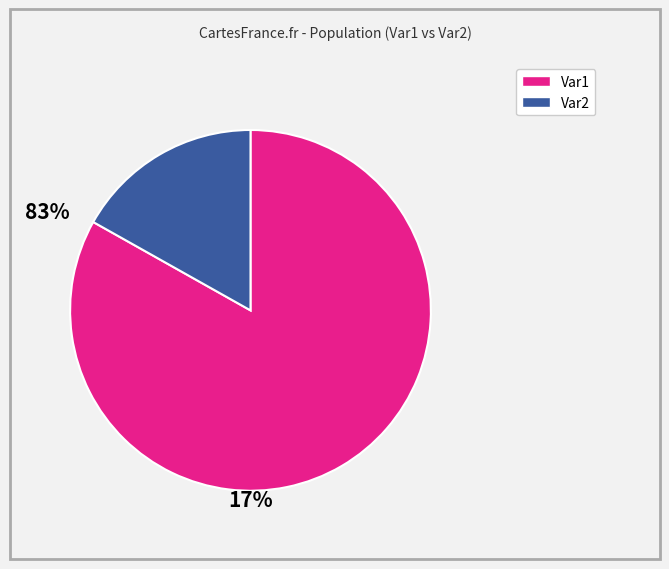

Is there any slice that represents more than half of the pie?

Yes